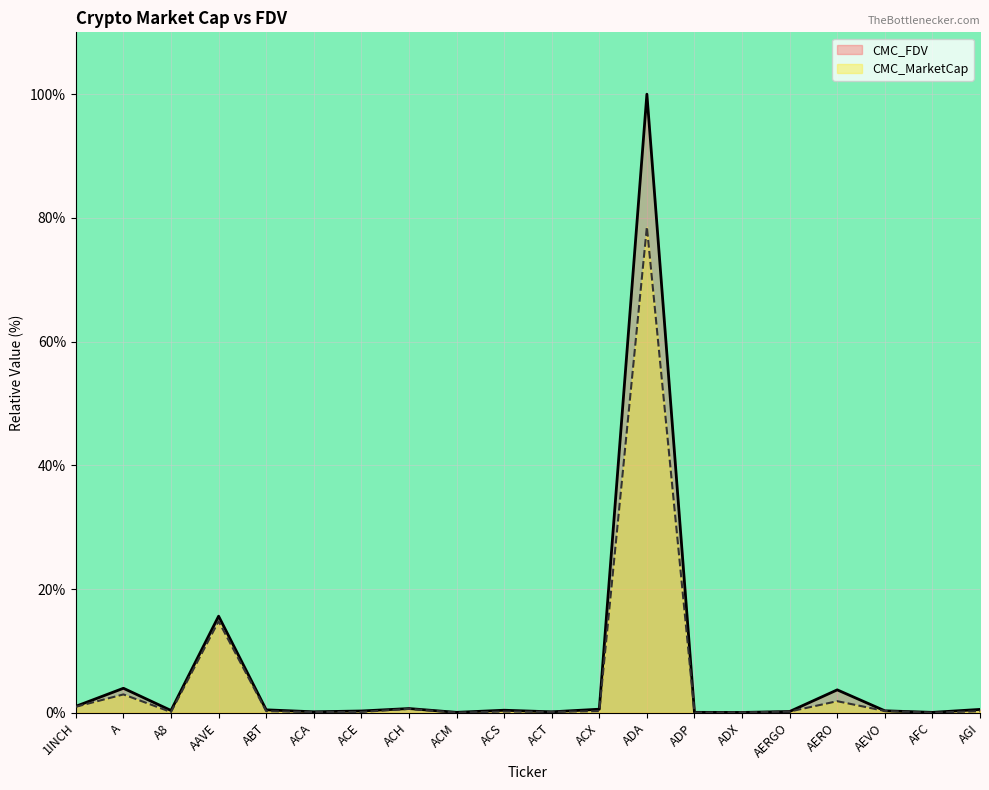

What is the label of the 7th point from the left?

ACE